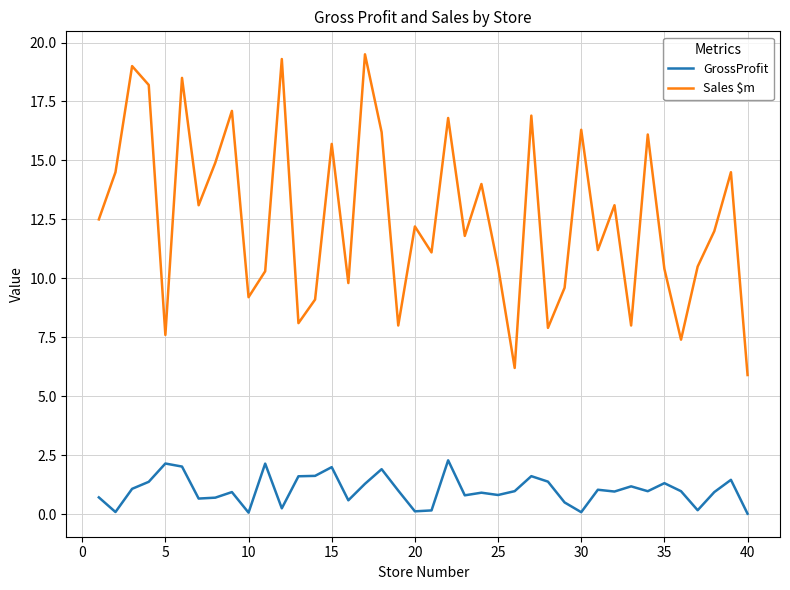

How many categories are shown in the chart?

40